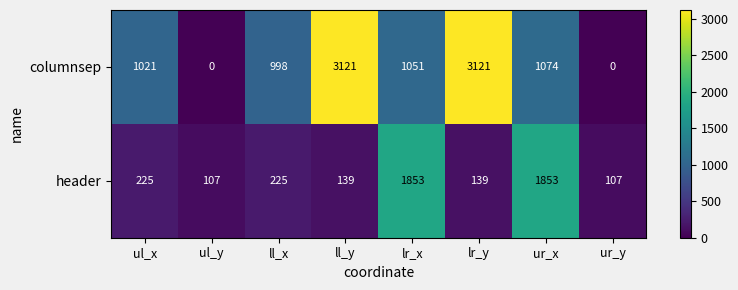

Reading left to right, what are all the values shown in this chart?

columnsep: 1021	0	998	3121	1051	3121	1074	0
header: 225	107	225	139	1853	139	1853	107